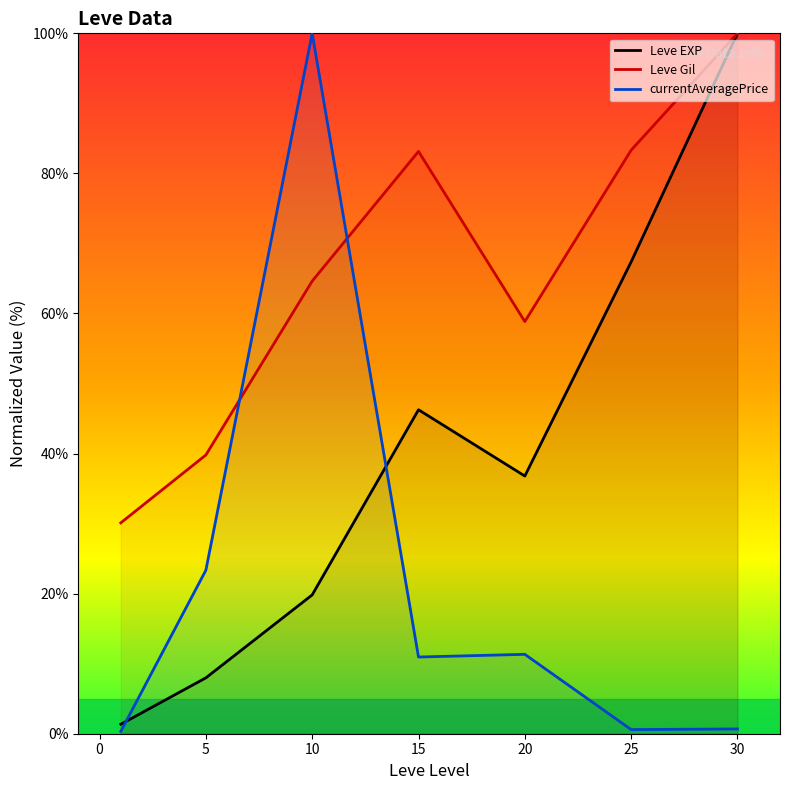

Rank the series by their maximum value, from lowest to highest.

Leve EXP, Leve Gil, currentAveragePrice